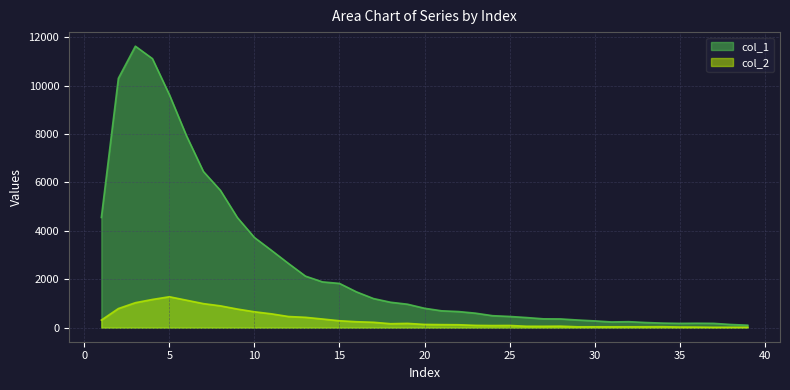

Reading right to left, transcribe all the data shown in this chart.

col_1: 101	131	177	182	177	188	212	247	235	279	316	360	364	417	463	494	598	665	696	801	968	1050	1202	1478	1828	1891	2129	2653	3194	3725	4547	5673	6452	7937	9627	11118	11631	10303	4554
col_2: 17	16	15	23	26	39	36	36	35	36	35	62	57	58	90	87	94	120	125	133	176	163	222	245	285	357	427	460	571	656	768	901	993	1135	1277	1165	1031	789	312